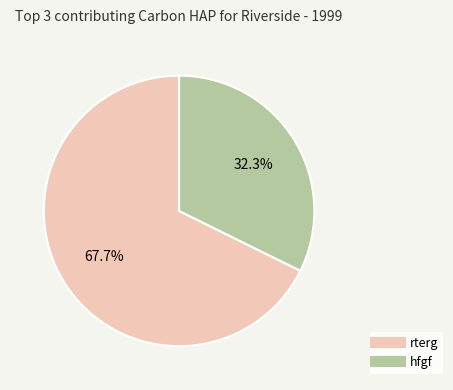

Does any single category account for the majority?

Yes